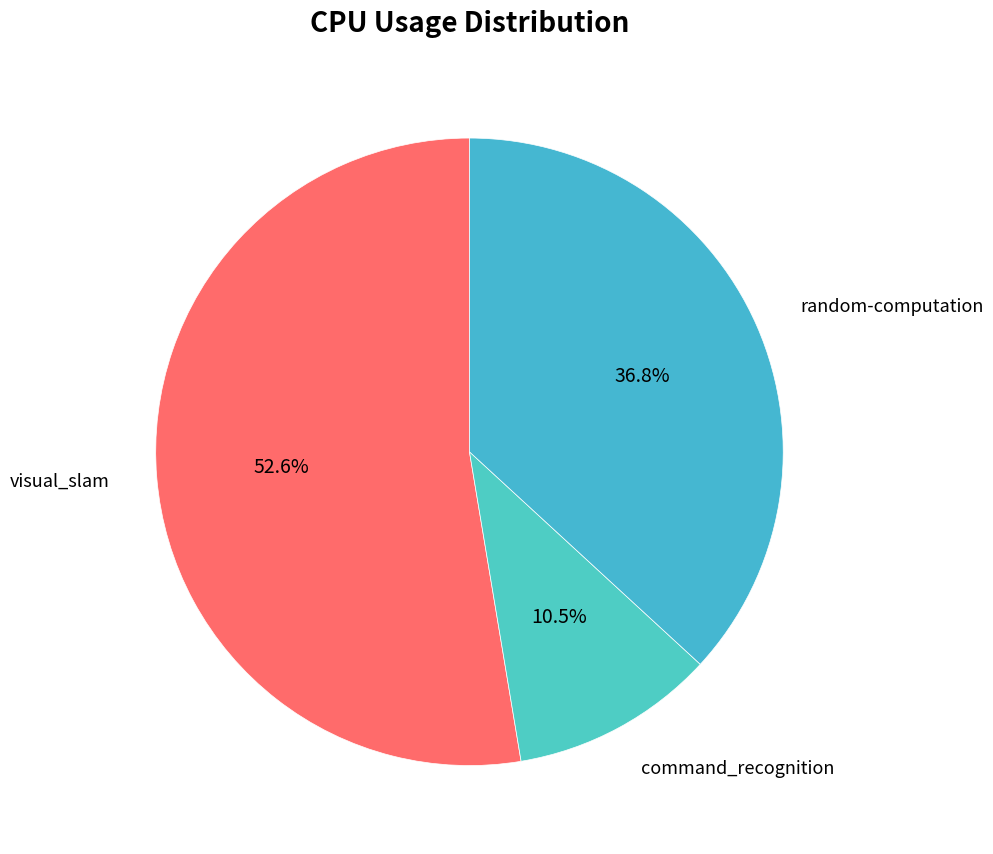

Rank the categories by value from highest to lowest.

visual_slam, random-computation, command_recognition